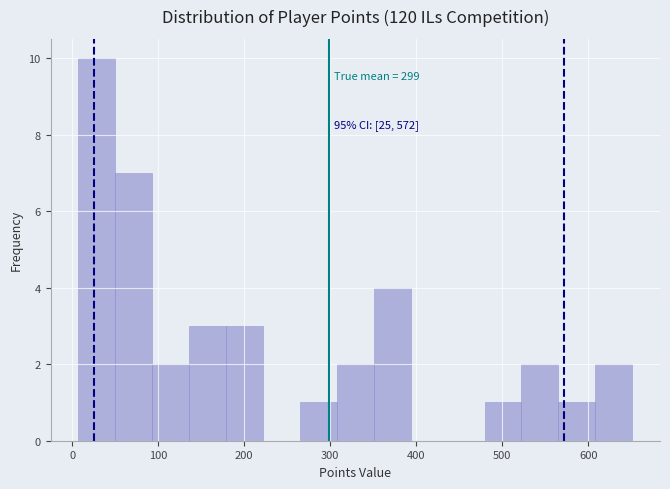

Which range on the x-axis has the tallest bar?

10 to 50